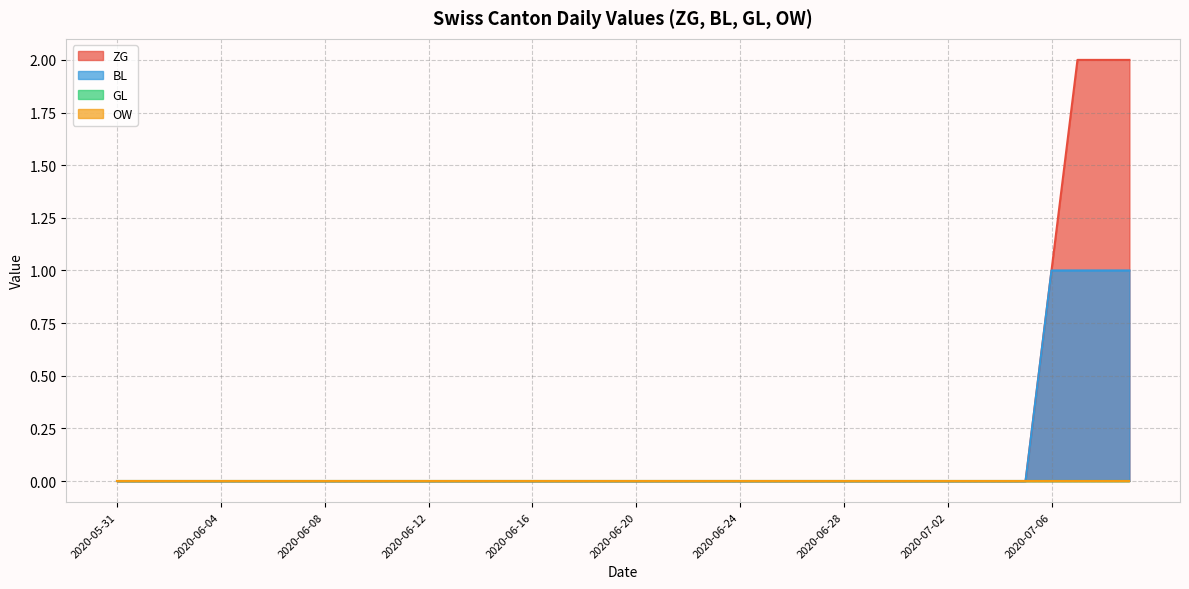

True or false: OW and BL cross at least once.

False